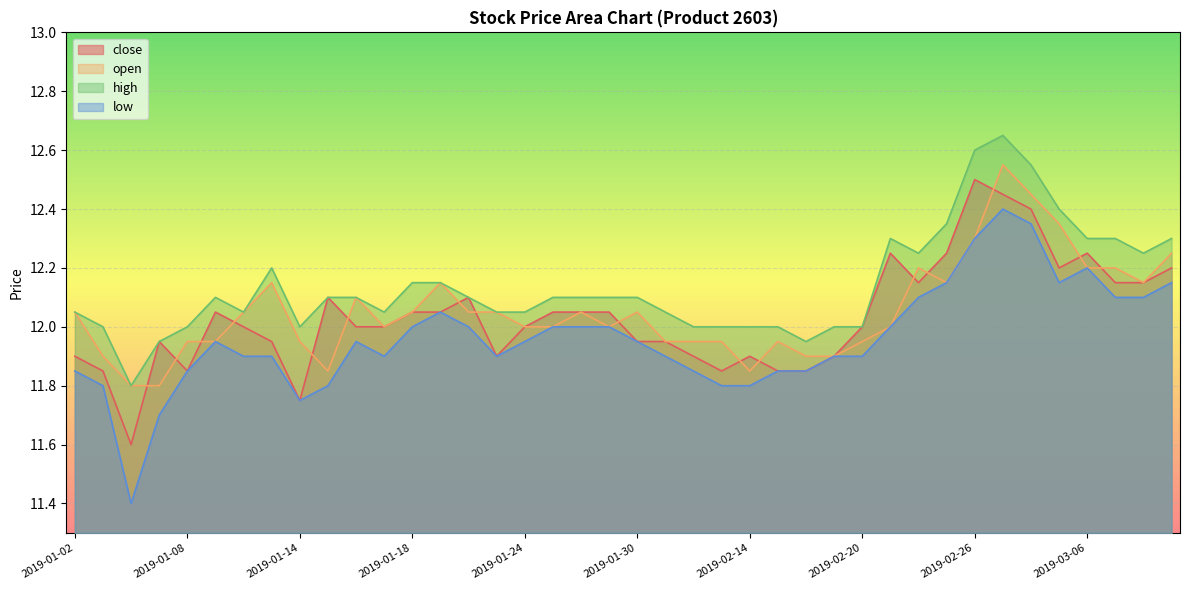

What value does the high series have at 2019-03-05?

12.4